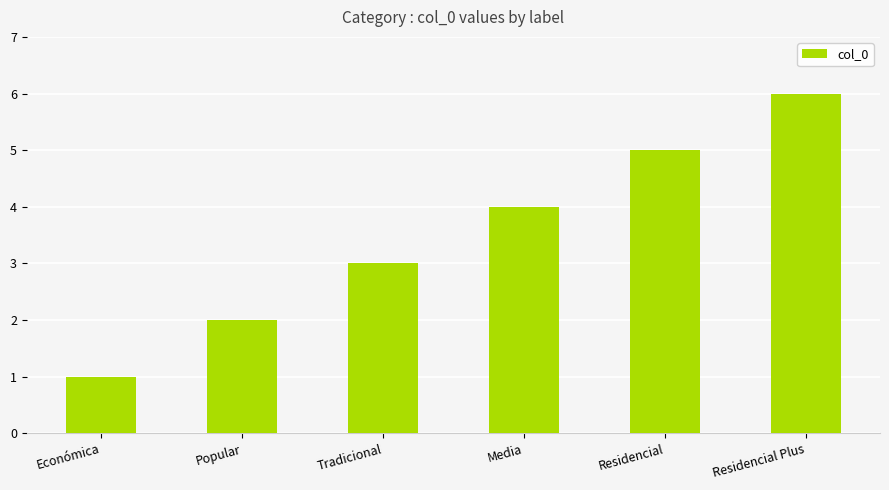

What is the change in value from Tradicional to Residencial?

+2